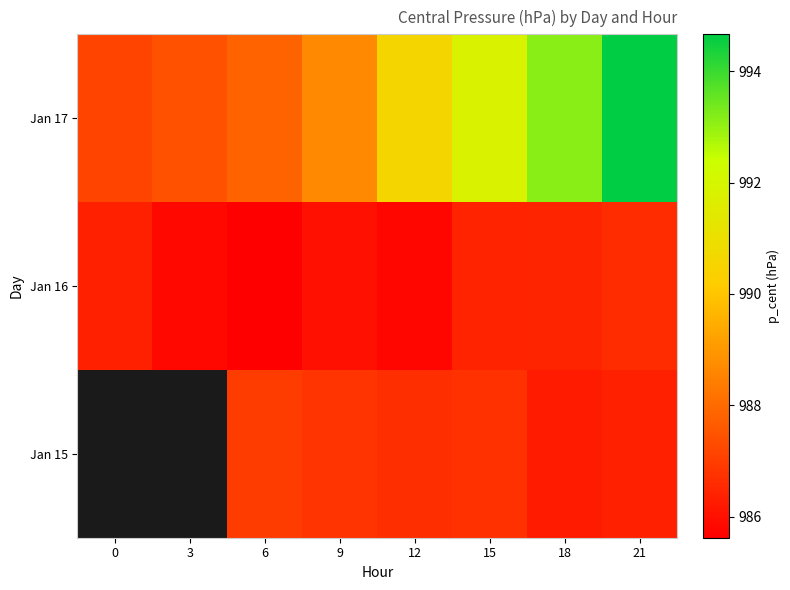

Where does the Jan 17 series first go above 990?

12